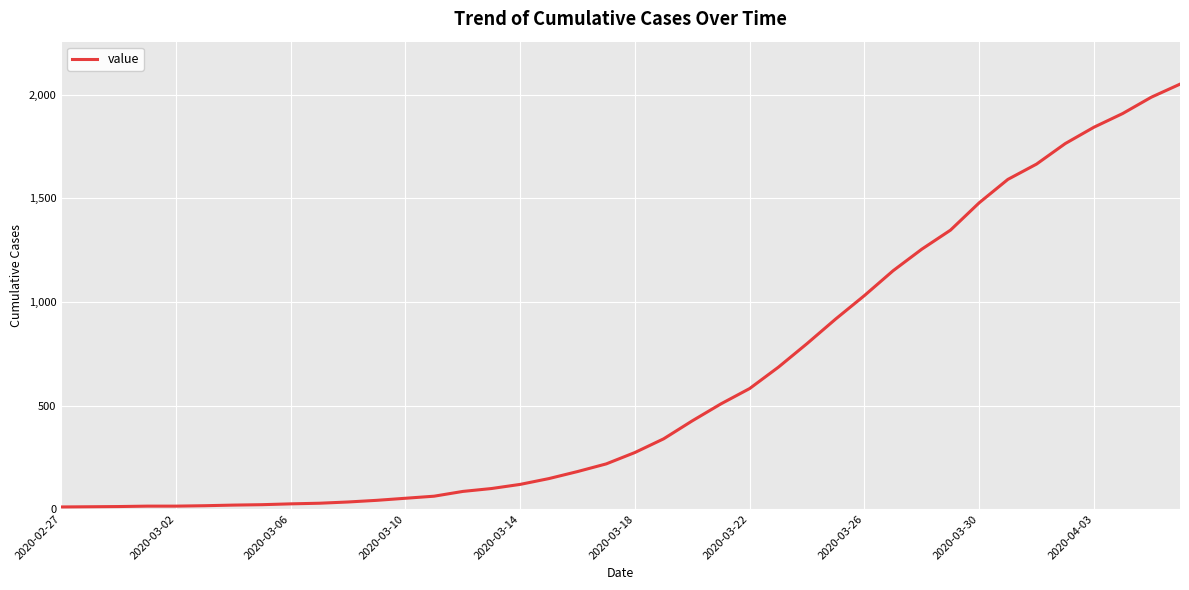

What is the difference between the maximum and minimum values?

2042